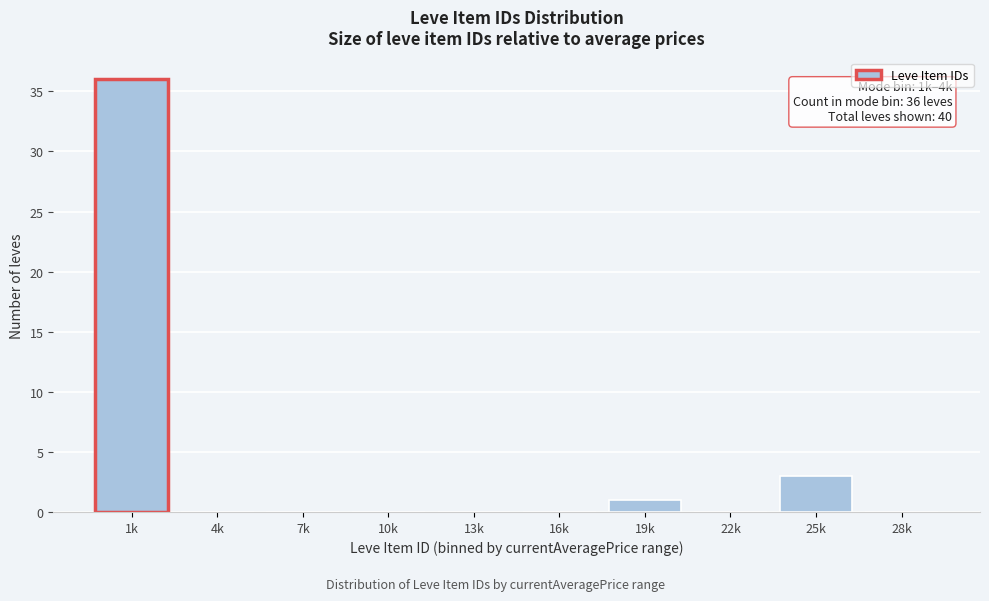

Reading left to right, extract all data points from this chart.

1k=36	4k=0	7k=0	10k=0	13k=0	16k=0	19k=1	22k=0	25k=3	28k=0